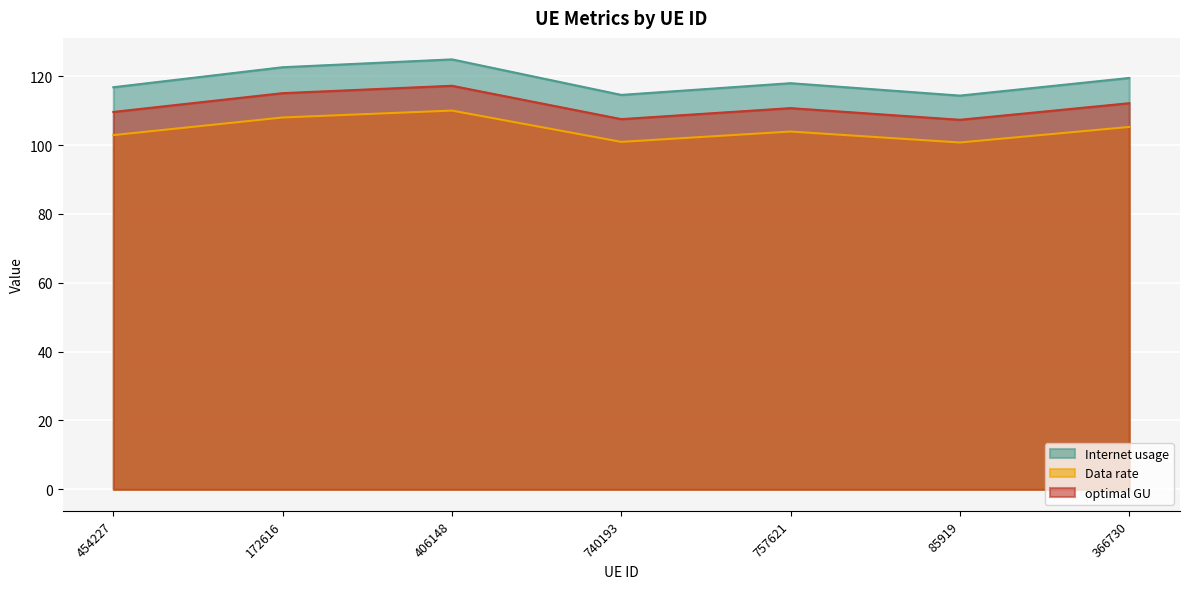

True or false: optimal GU and Data rate cross at least once.

False